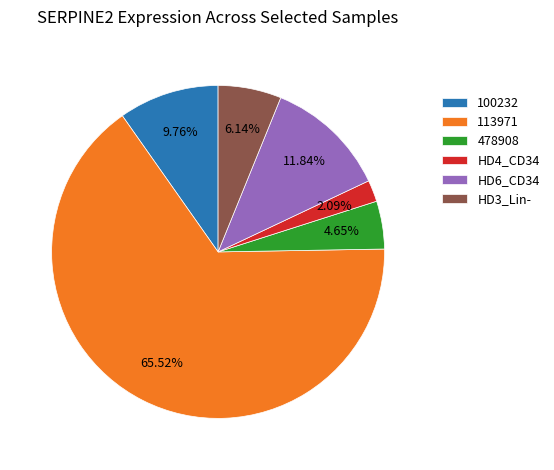

Does any single category account for the majority?

Yes